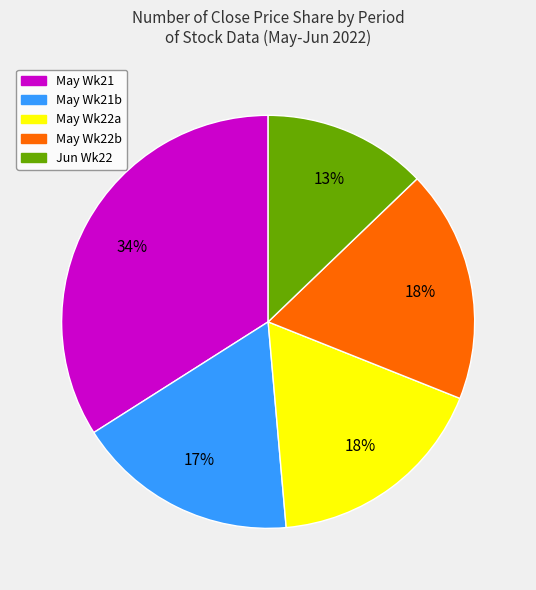

Is there any slice that represents more than half of the pie?

No